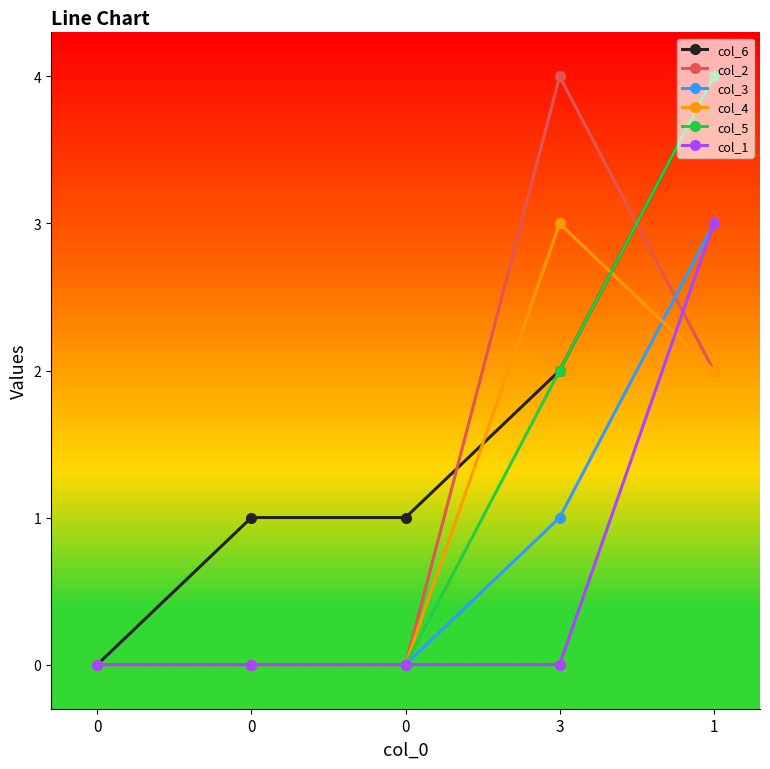

How many distinct data groups are displayed?

6